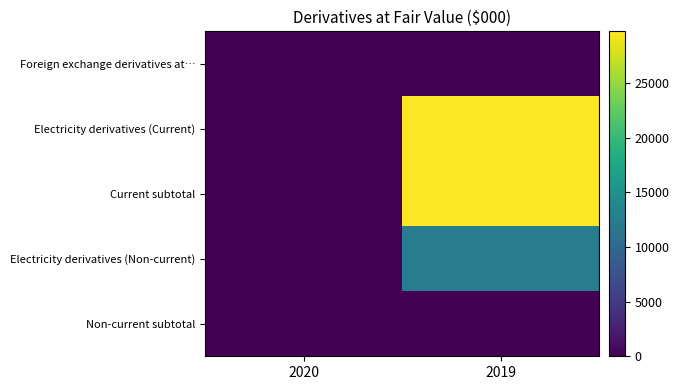

Which series has the widest spread of values?

Current subtotal